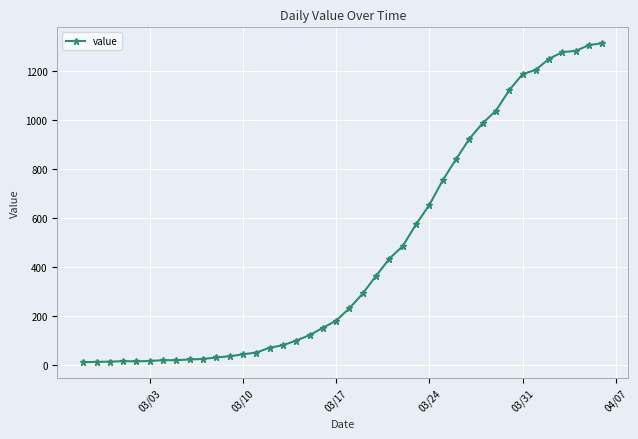

What is the difference between the second highest and second lowest values?

1292